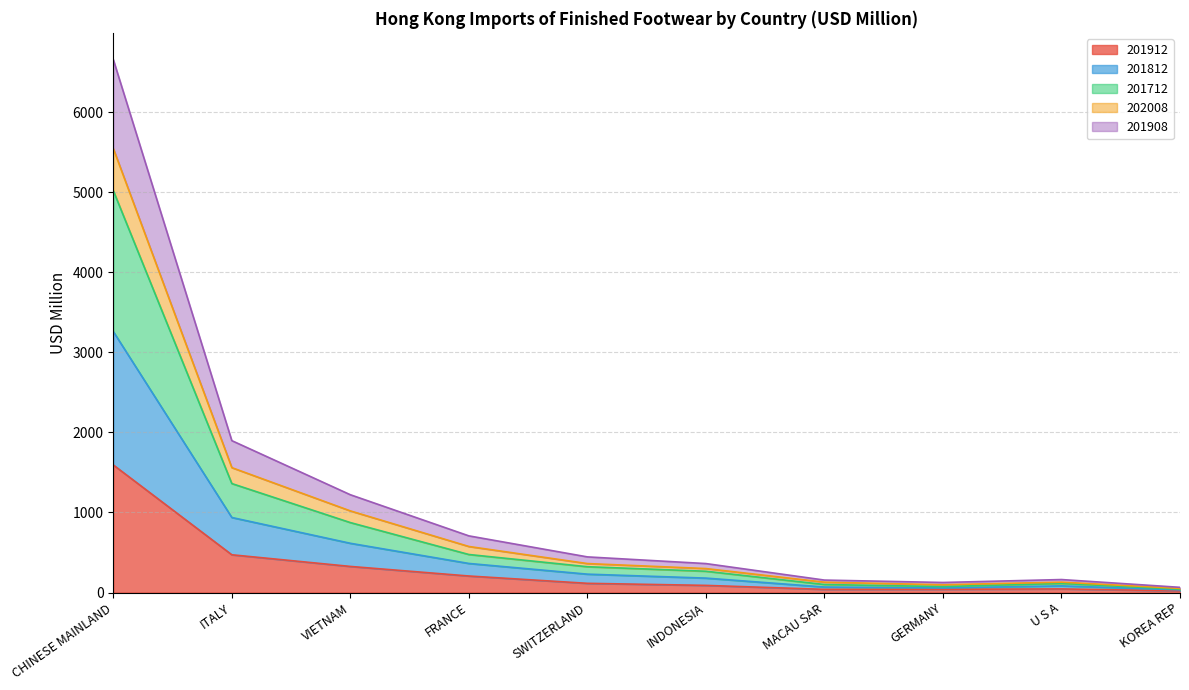

What position from the left is U S A?

9